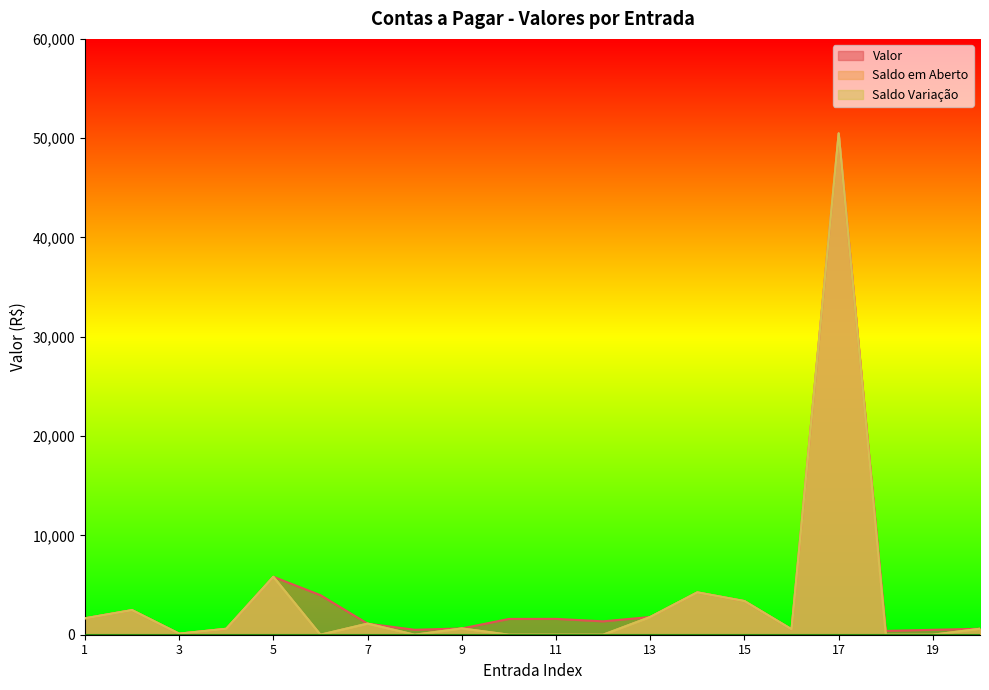

Which has a higher value, 13 or 6?

6